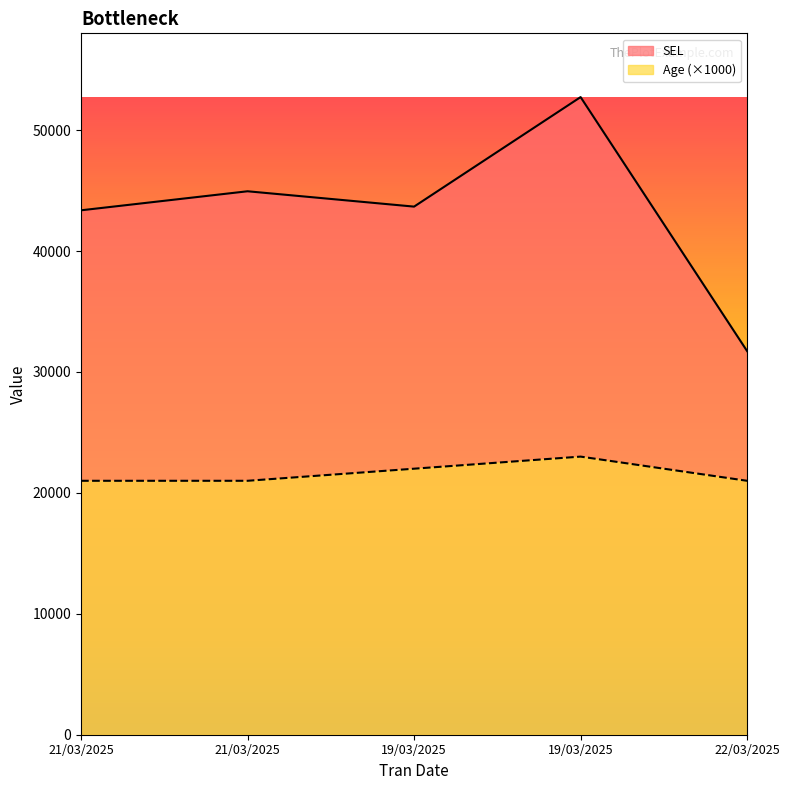

Rank the series at 22/03/2025 from lowest to highest value.

Age (×1000), SEL